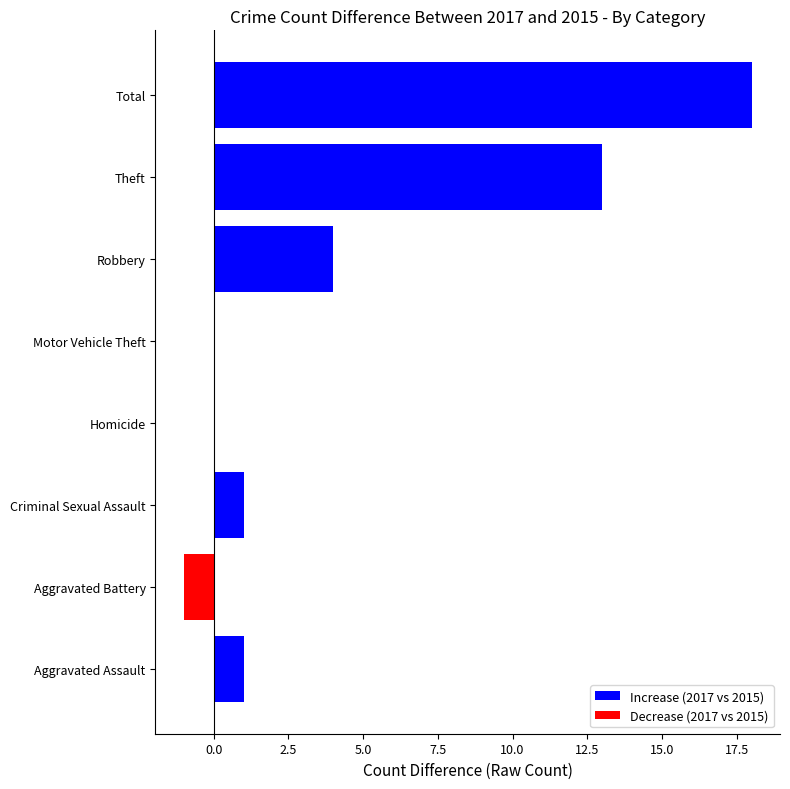

What is the approximate value at Total?

18